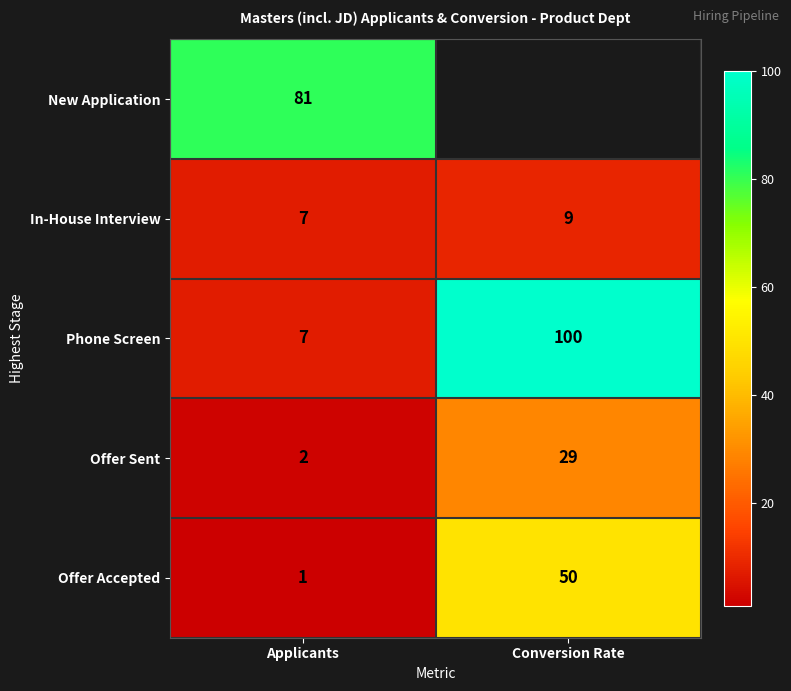

At which label is Offer Sent closest to 15?

Applicants